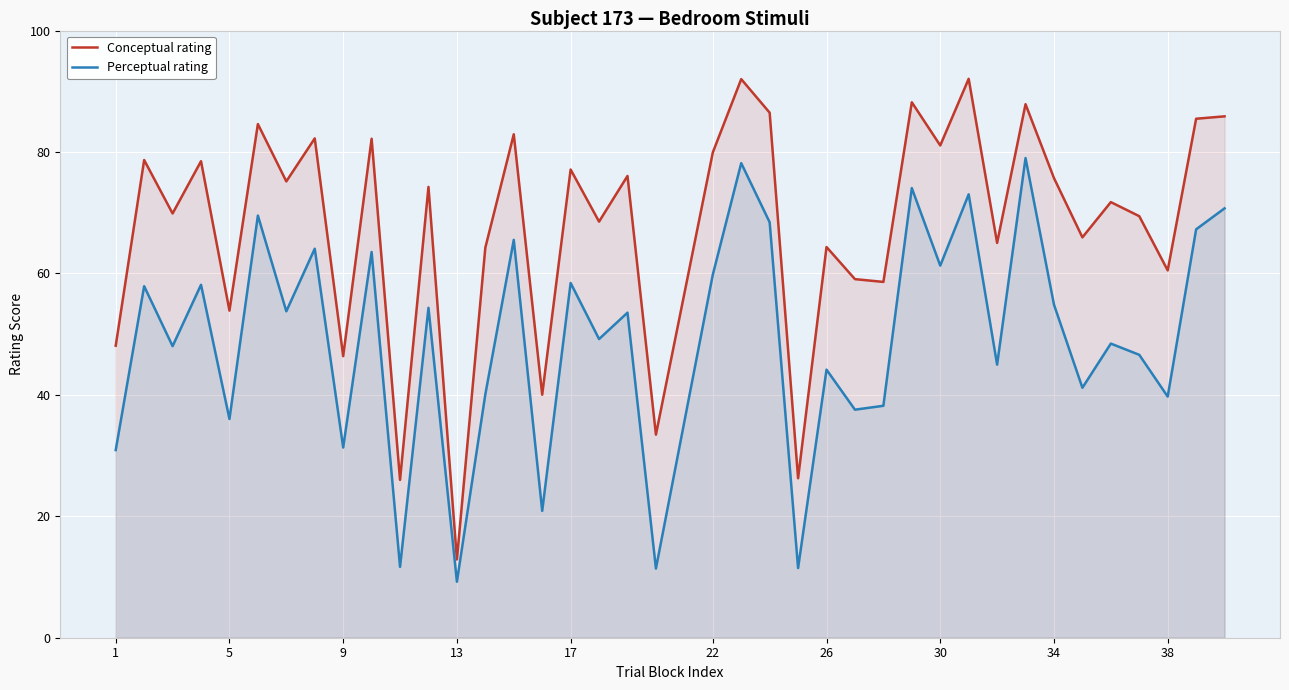

Which series has the largest range (max minus min)?

Conceptual rating